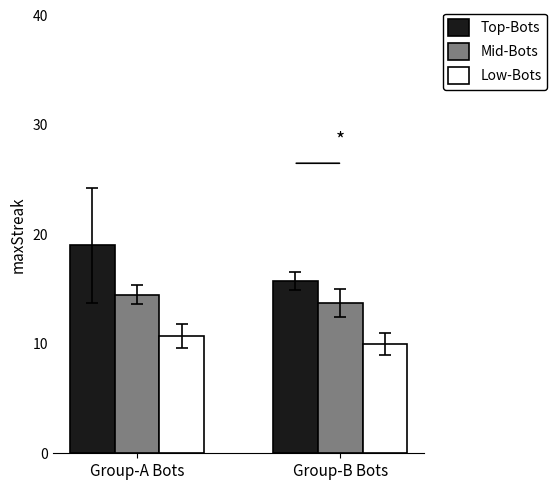

True or false: Low-Bots has a value of 18.0 at Group-B Bots.

False